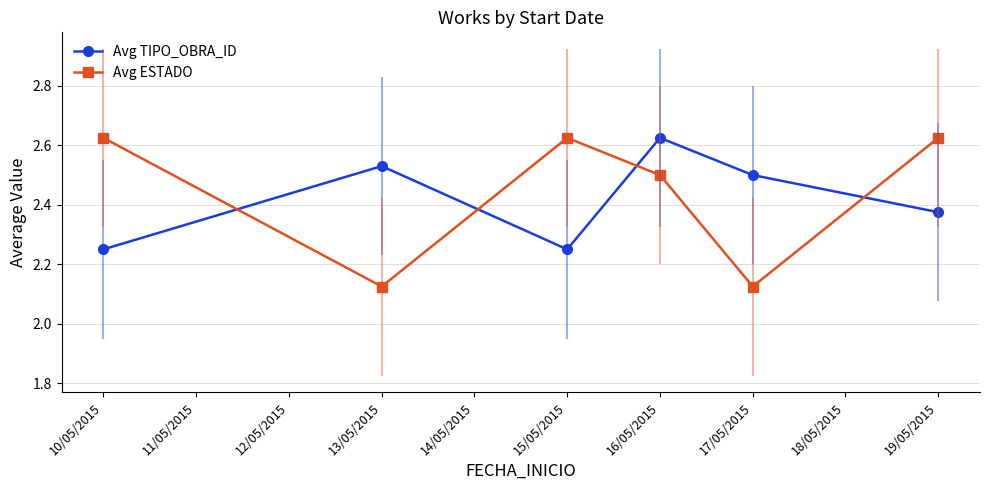

What is the difference between the second highest and second lowest values in the Avg ESTADO series?

0.5